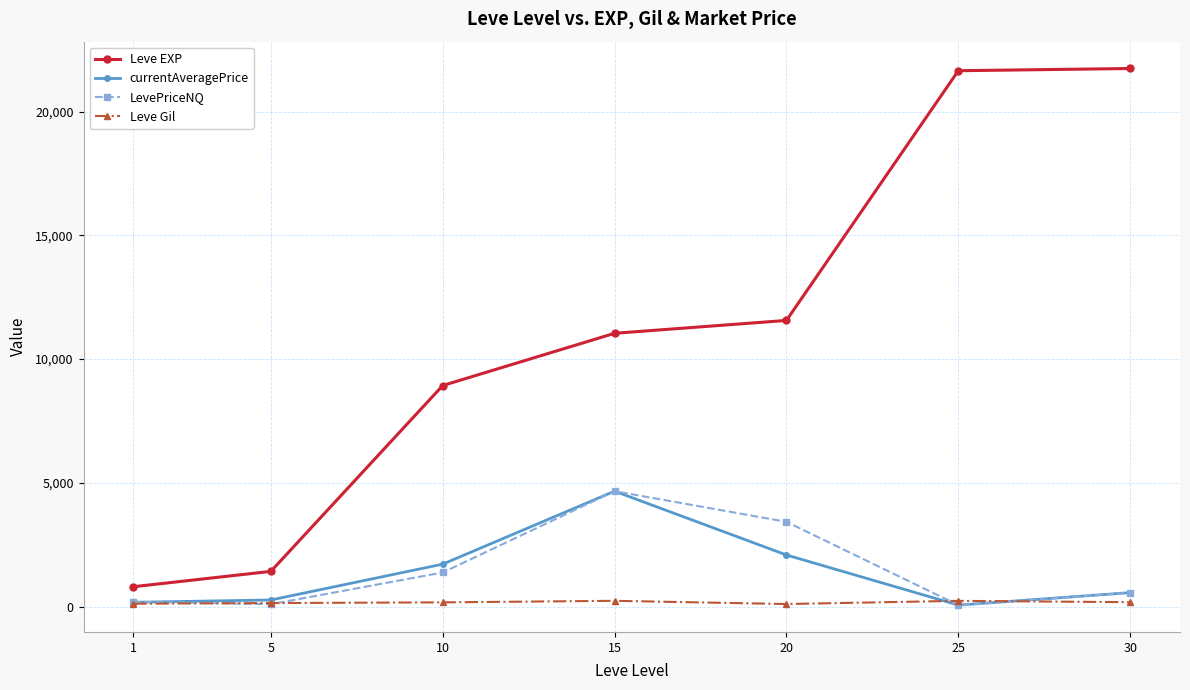

Which series has the largest range (max minus min)?

Leve EXP